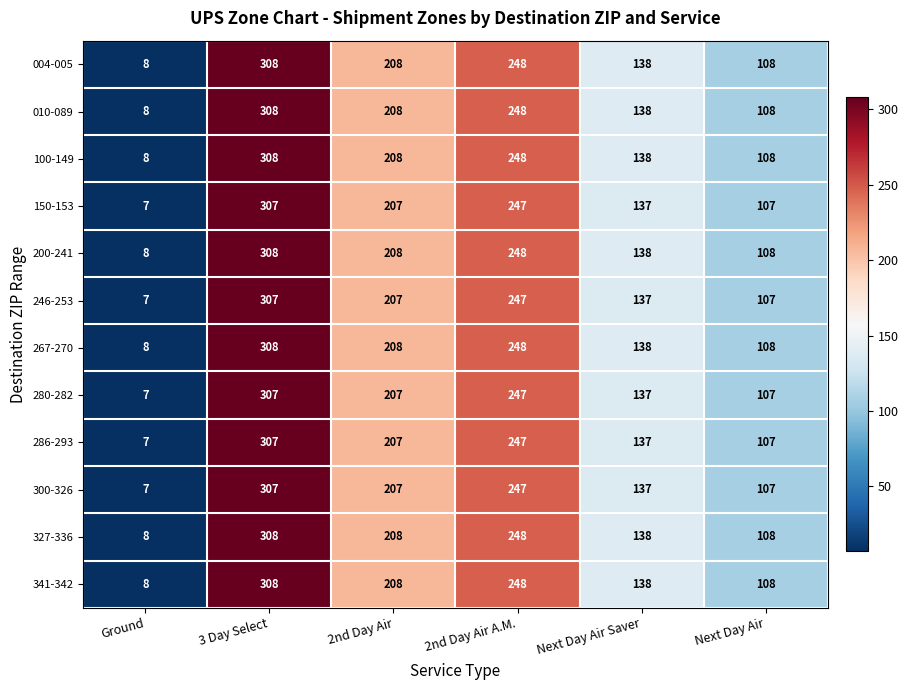

What is the difference between the second highest and minimum values in the 150-153 series?

240